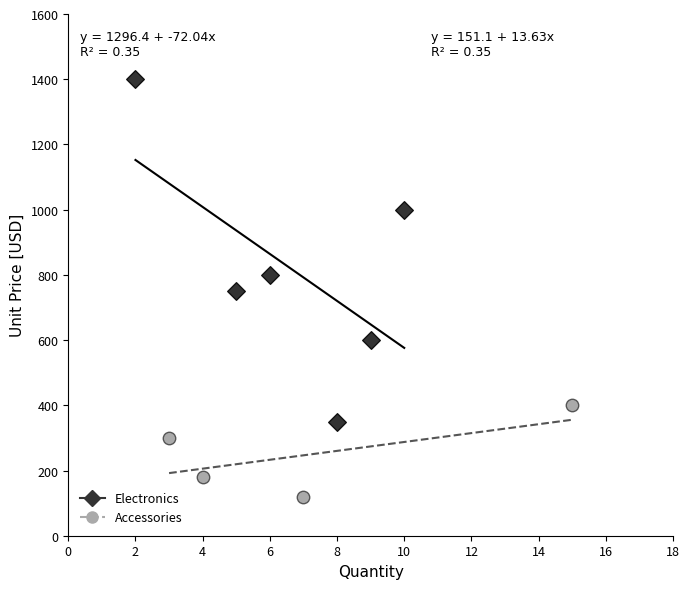

Which series reaches the maximum Y coordinate?

Electronics